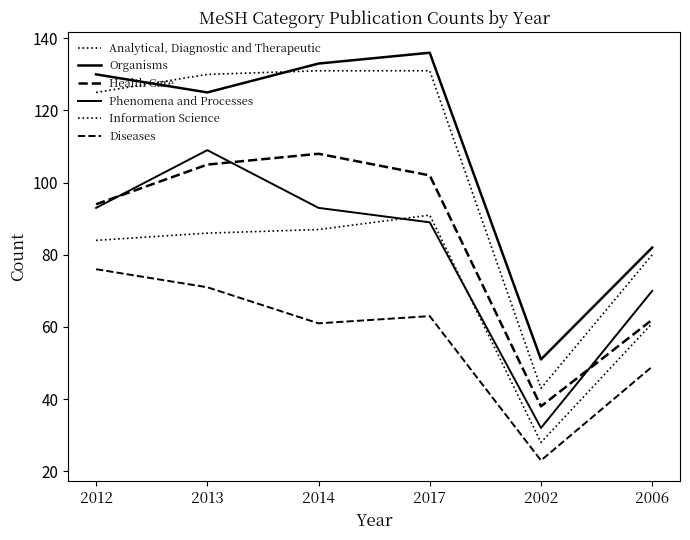

Reading left to right, what are all the values shown in this chart?

Analytical, Diagnostic and Therapeutic: 2012=125	2013=130	2014=131	2017=131	2002=43	2006=80
Organisms: 2012=130	2013=125	2014=133	2017=136	2002=51	2006=82
Health Care: 2012=94	2013=105	2014=108	2017=102	2002=38	2006=62
Phenomena and Processes: 2012=93	2013=109	2014=93	2017=89	2002=32	2006=70
Information Science: 2012=84	2013=86	2014=87	2017=91	2002=28	2006=61
Diseases: 2012=76	2013=71	2014=61	2017=63	2002=23	2006=49